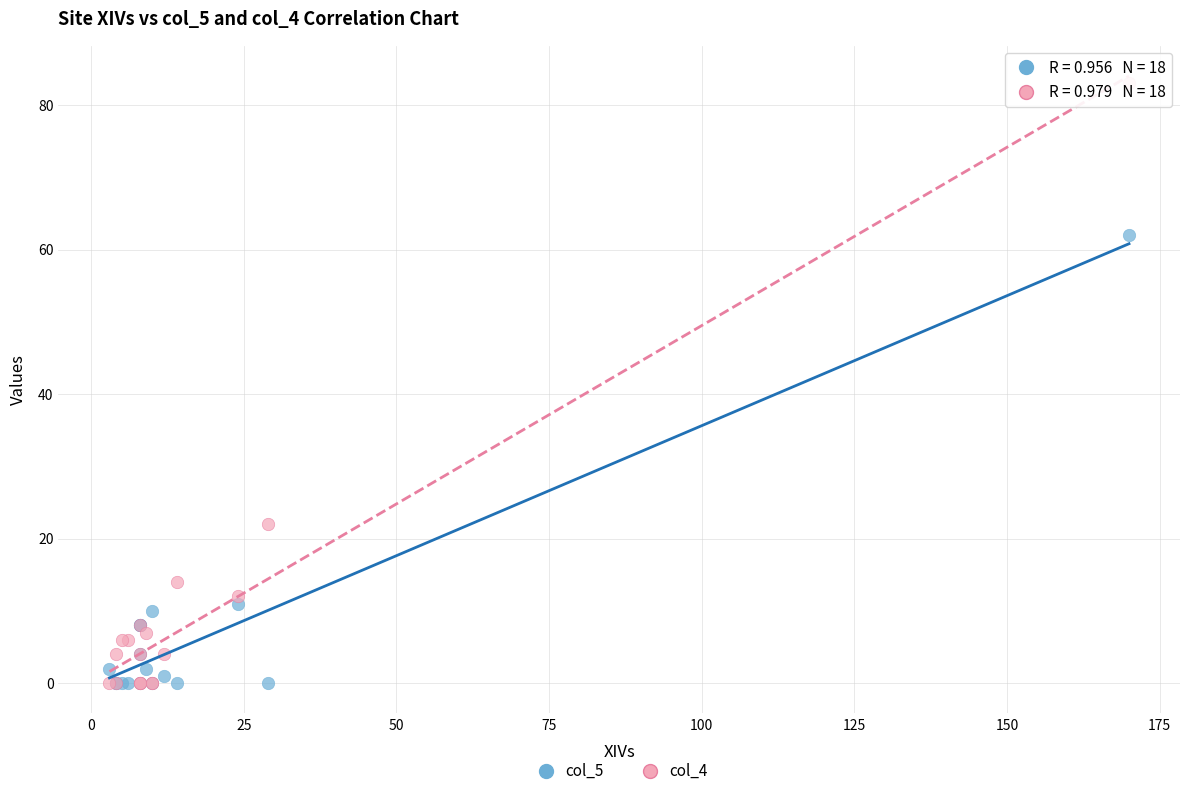

Across all series, what Y value is closest to 41?

22